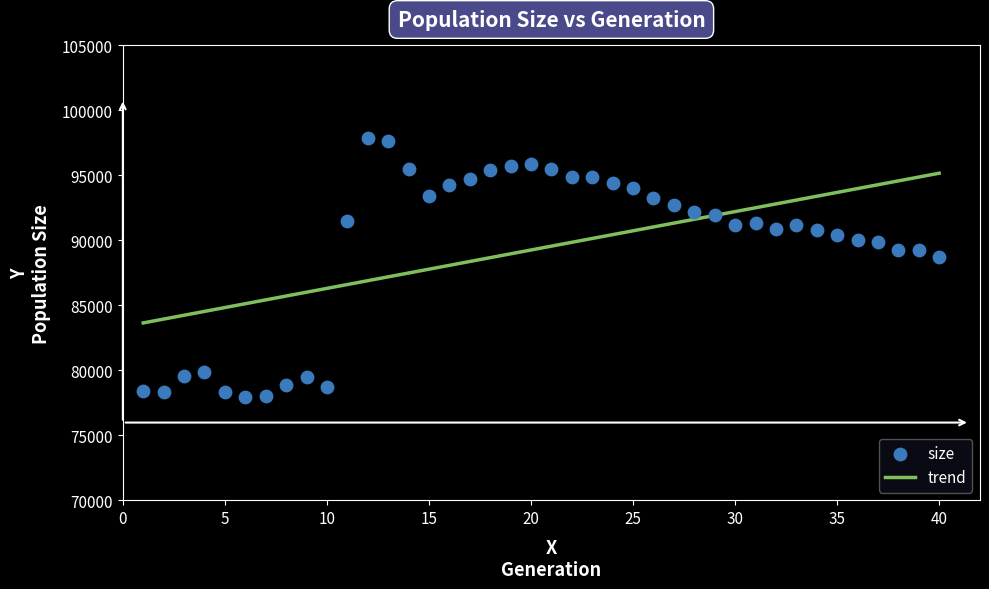

What is the range of X values (max minus min)?

39